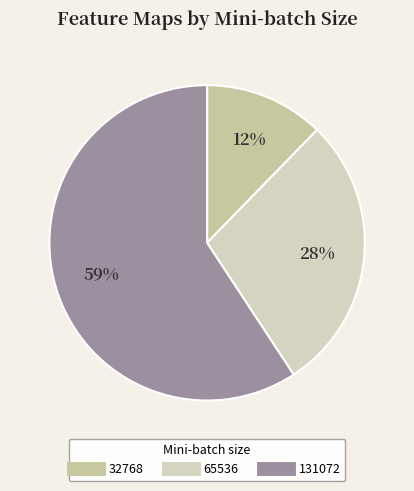

Is it true that 65536 is 34% of the pie?

False